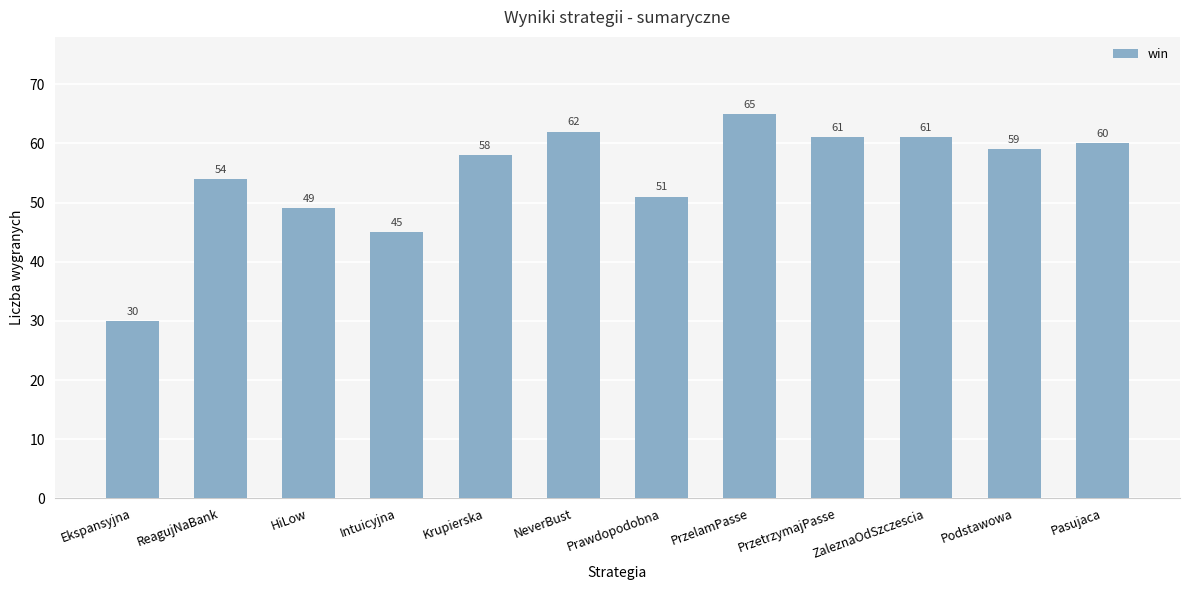

Reading left to right, transcribe all the data shown in this chart.

30	54	49	45	58	62	51	65	61	61	59	60